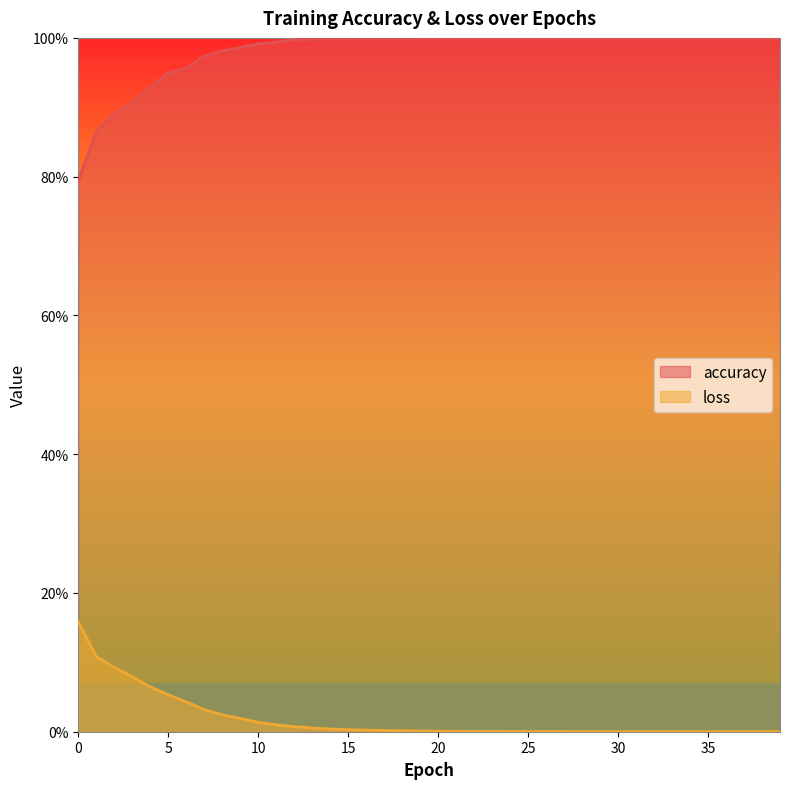

Reading left to right, extract all data points from this chart.

accuracy: 0.8	0.9	0.9	0.9	0.9	0.9	1.0	1.0	1.0	1.0	1.0	1.0	1.0	1.0	1.0	1.0	1.0	1.0	1.0	1.0	1.0	1.0	1.0	1.0	1.0	1.0	1.0	1.0	1.0	1.0	1.0	1.0	1.0	1.0	1.0	1.0	1.0	1.0	1.0	1.0
loss: 0.2	0.1	0.1	0.1	0.1	0.1	0.0	0.0	0.0	0.0	0.0	0.0	0.0	0.0	0.0	0.0	0.0	0.0	0.0	0.0	0.0	0.0	0.0	0.0	0.0	0.0	0.0	0.0	0.0	0.0	0.0	0.0	0.0	0.0	0.0	0.0	0.0	0.0	0.0	0.0